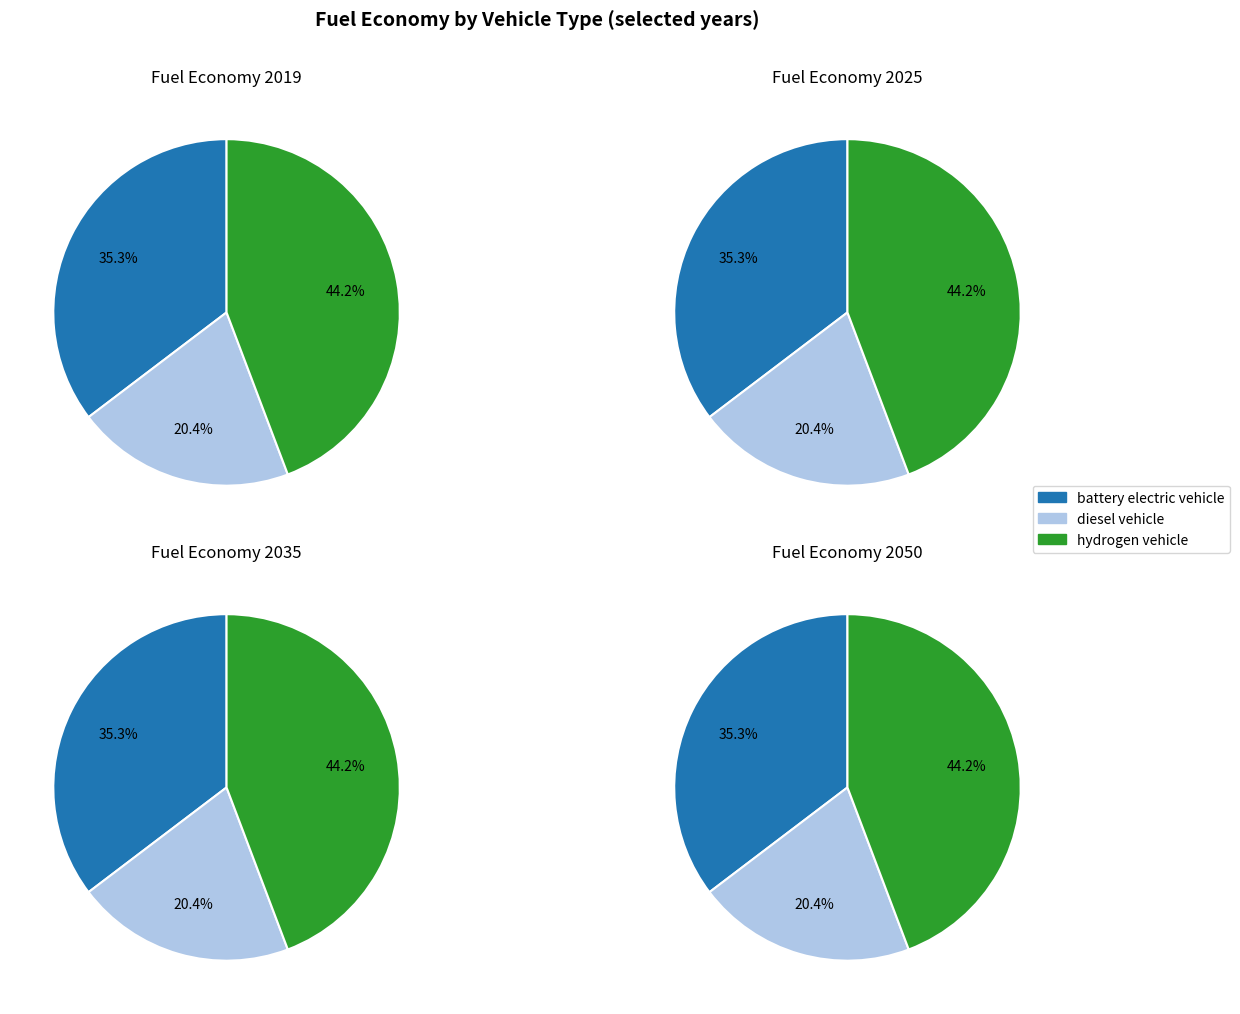

Does any single category account for the majority?

No